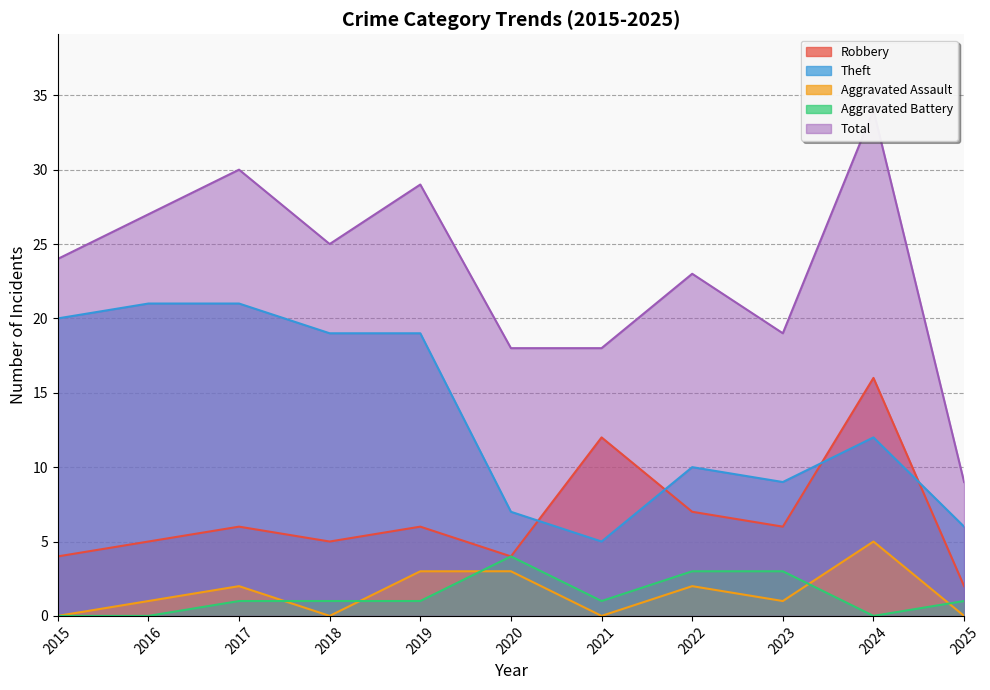

What is the difference between the Aggravated Assault values at 2018 and 2020?

3